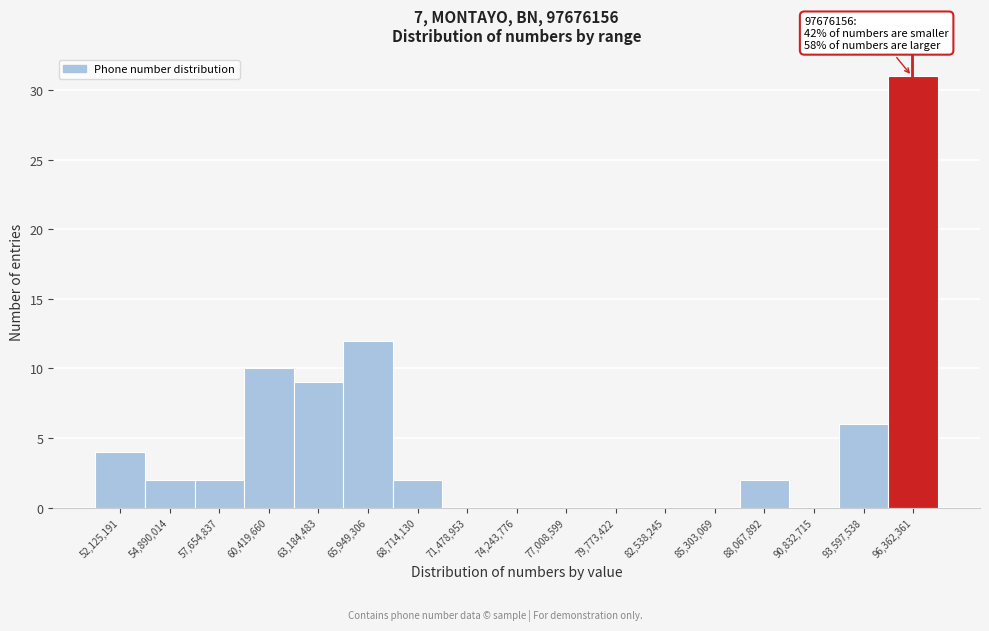

Reading left to right, extract all data points from this chart.

52,125,191=4	54,890,014=2	57,654,837=2	60,419,660=10	63,184,483=9	65,949,306=12	68,714,130=2	71,478,953=0	74,243,776=0	77,008,599=0	79,773,422=0	82,538,245=0	85,303,069=0	88,067,892=2	90,832,715=0	93,597,538=6	96,362,361=31